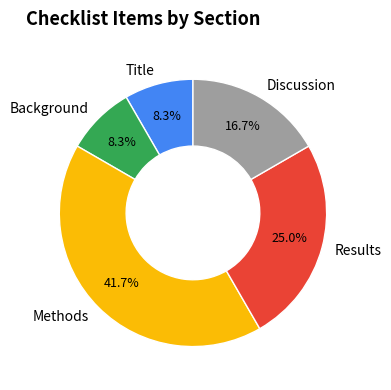

What percentage is the Title slice, to the nearest percent?

8%